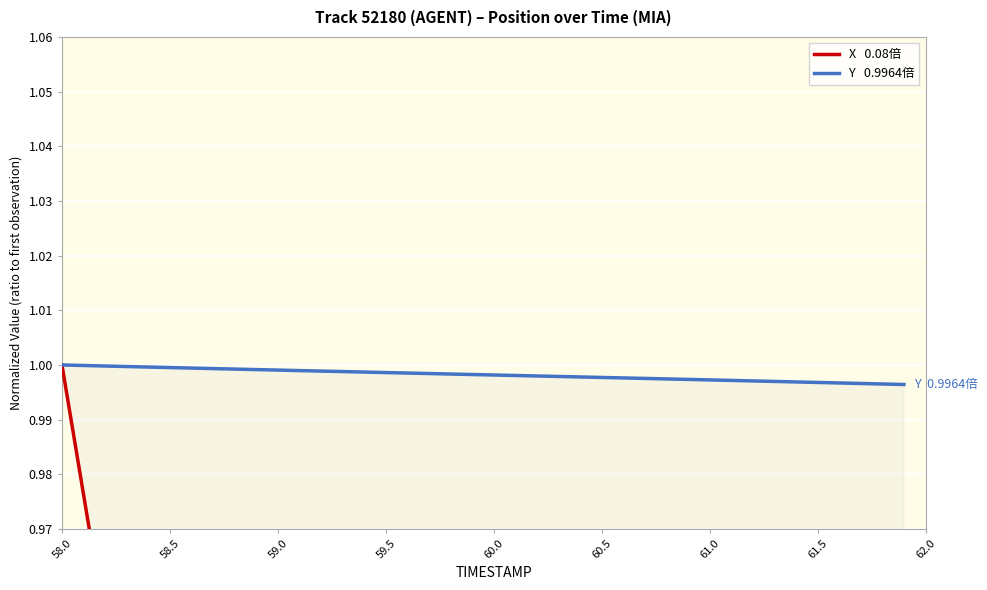

What position from the left is 62.0?

9